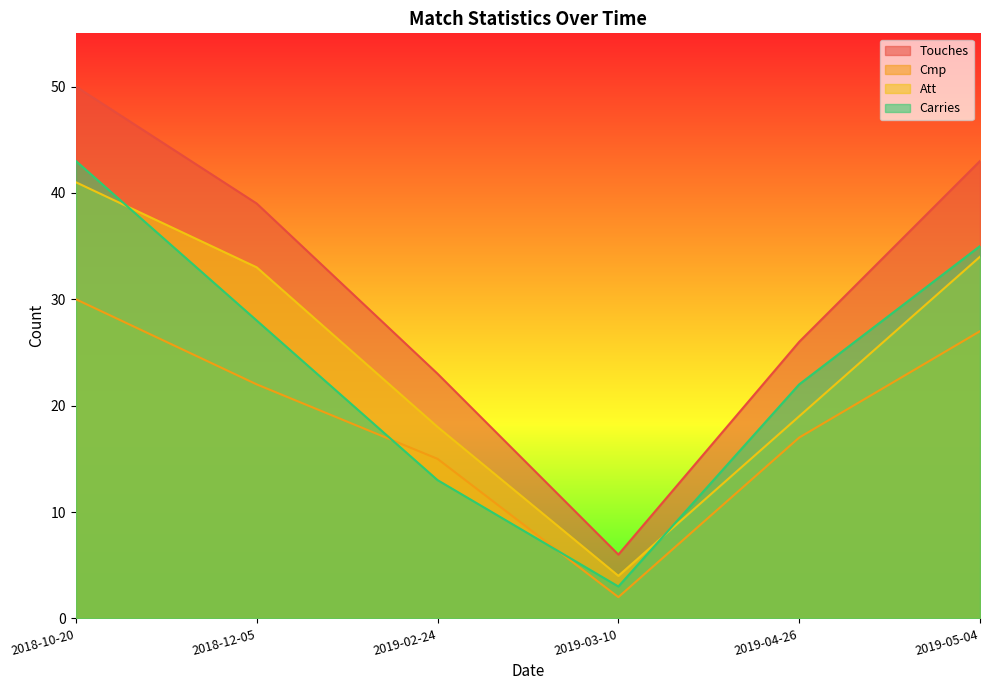

What is the total value across all series at 2019-04-26?

84